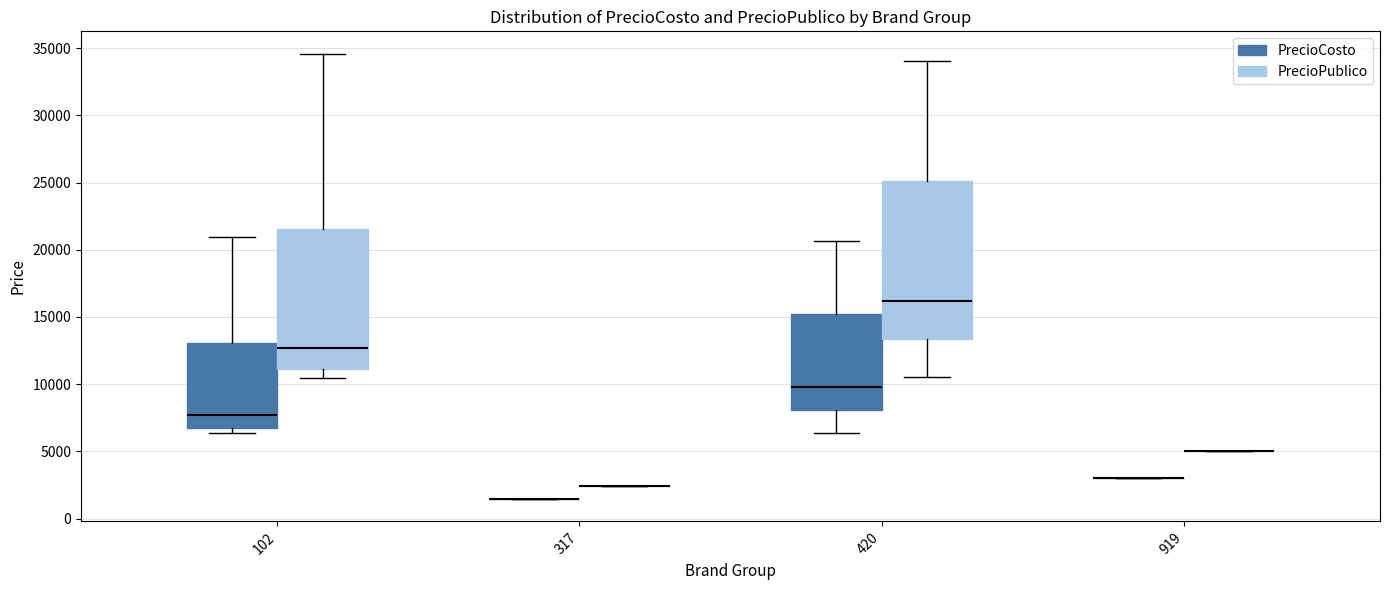

Reading left to right, transcribe this box plot: for each box, give where its median line is, the range the box spans, and where its two whiskers end, as read against the y-axis. The values are not printed on the chart, so give them approximately, as read against the axis.

102 (PrecioCosto): median 7500, box 7000 to 13000, whiskers 6500 to 21000
102 (PrecioPublico): median 12500, box 11000 to 21500, whiskers 10500 to 34500
317 (PrecioCosto): box collapsed to a line at 1500, whiskers 1500 to 1500
317 (PrecioPublico): box collapsed to a line at 2500, whiskers 2500 to 2500
420 (PrecioCosto): median 10000, box 8000 to 15000, whiskers 6500 to 20500
420 (PrecioPublico): median 16000, box 13500 to 25000, whiskers 10500 to 34000
919 (PrecioCosto): box collapsed to a line at 3000, whiskers 3000 to 3000
919 (PrecioPublico): box collapsed to a line at 5000, whiskers 5000 to 5000